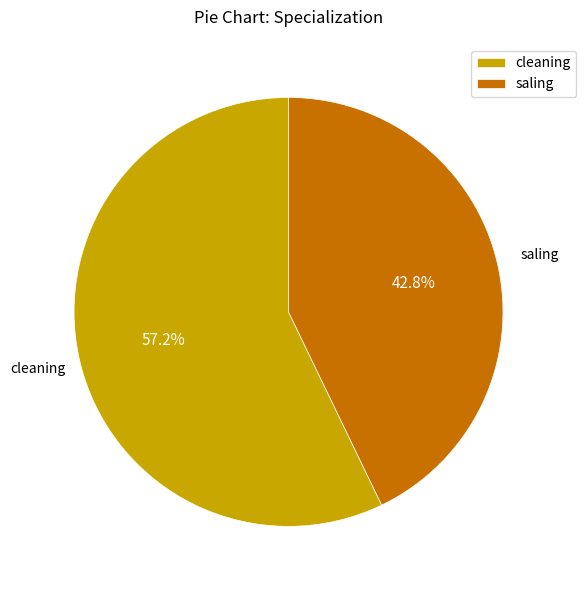

To the nearest percent, what portion does saling represent?

43%